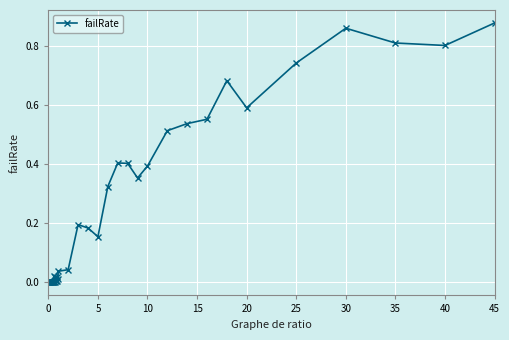

True or false: the data has more than 0 interior local peaks.

True